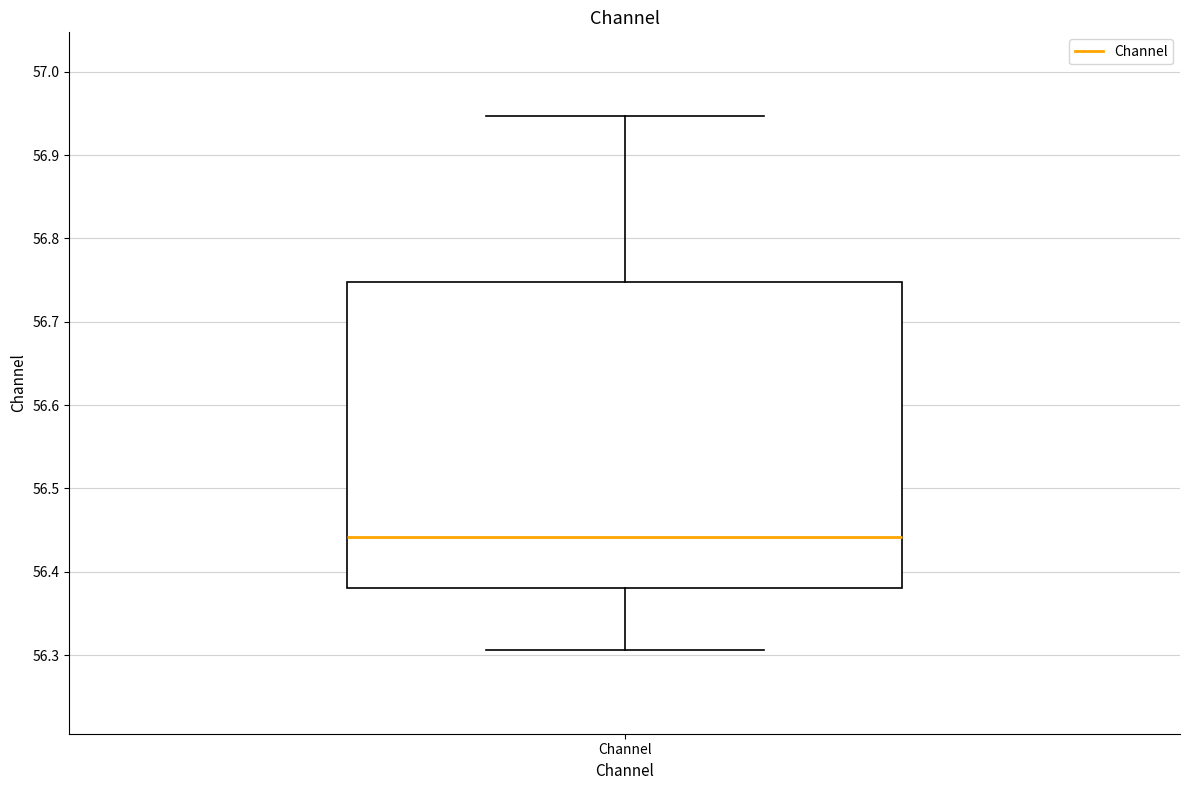

Read this box plot against the y-axis: the position of the median line, the range covered by the box, and the ends of both whiskers. The values are not printed on the chart, so give them approximately, as read against the axis.

median 56.44, box 56.38 to 56.75, whiskers 56.31 to 56.95